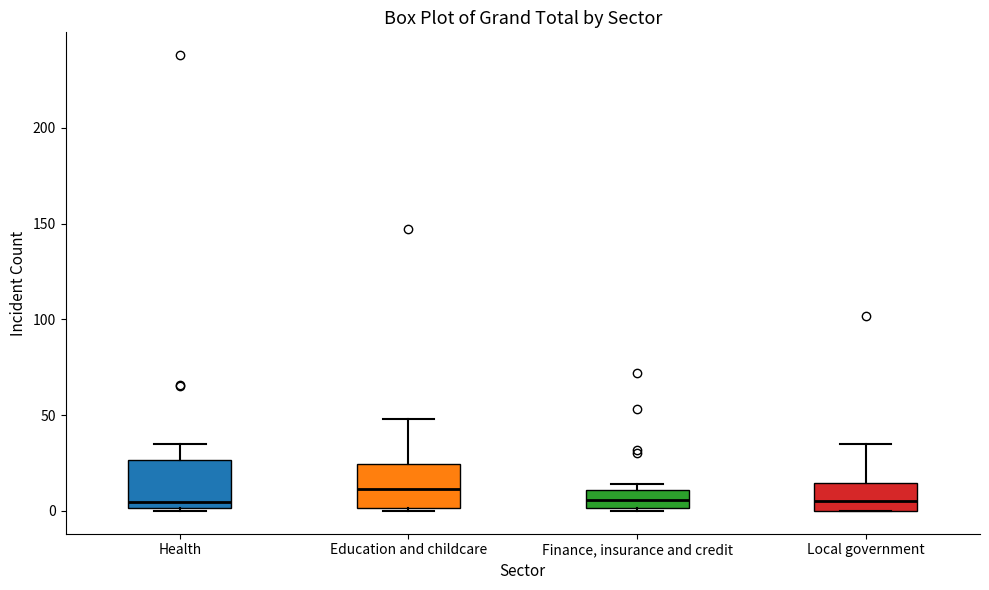

Reading left to right, transcribe this box plot: for each box, give where its median line is, the range the box spans, and where its two whiskers end, as read against the y-axis. The values are not printed on the chart, so give them approximately, as read against the axis.

Health: median 5, box 0 to 25, whiskers 0 (just below the box's lower edge) to 35
Education and childcare: median 10, box 0 to 25, whiskers 0 (just below the box's lower edge) to 50
Finance, insurance and credit: median 5, box 0 to 10, whiskers 0 to 15
Local government: median 5, box 0 to 15, whiskers 0 to 35